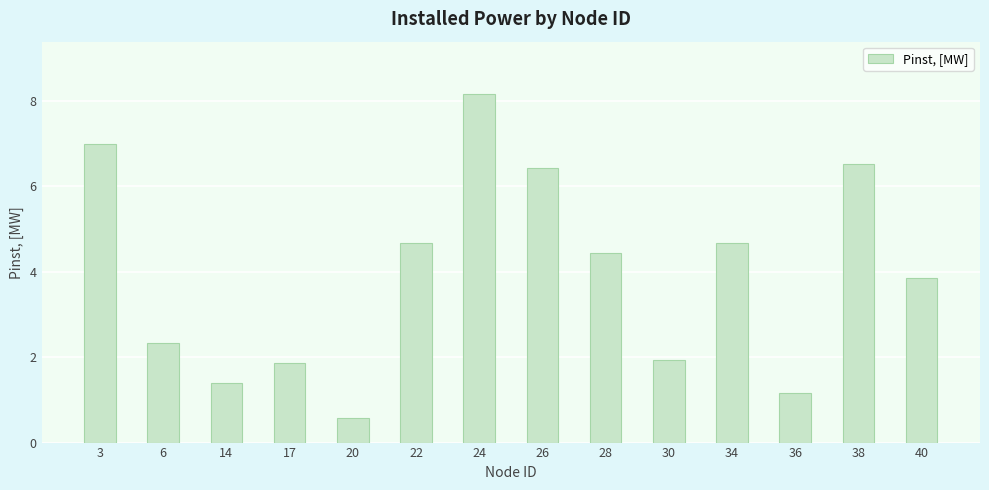

Reading left to right, transcribe all the data shown in this chart.

3=7.0	6=2.3	14=1.4	17=1.9	20=0.6	22=4.7	24=8.2	26=6.4	28=4.4	30=1.9	34=4.7	36=1.2	38=6.5	40=3.9